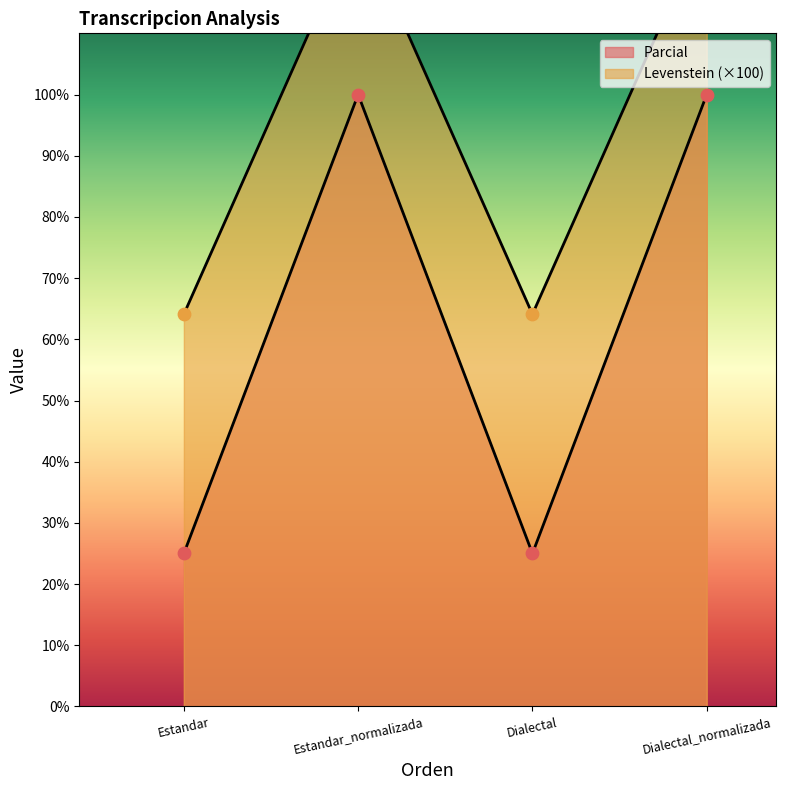

Which series contains the highest Y value?

Levenstein